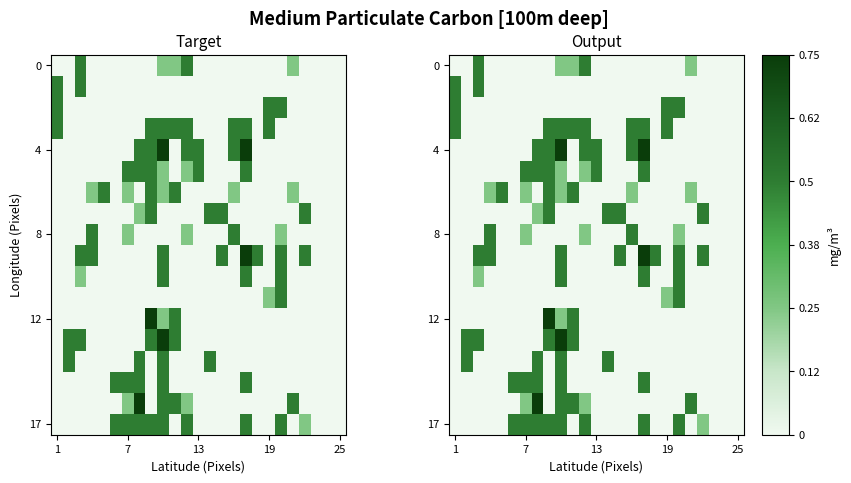

How many categories are shown in the chart?

25